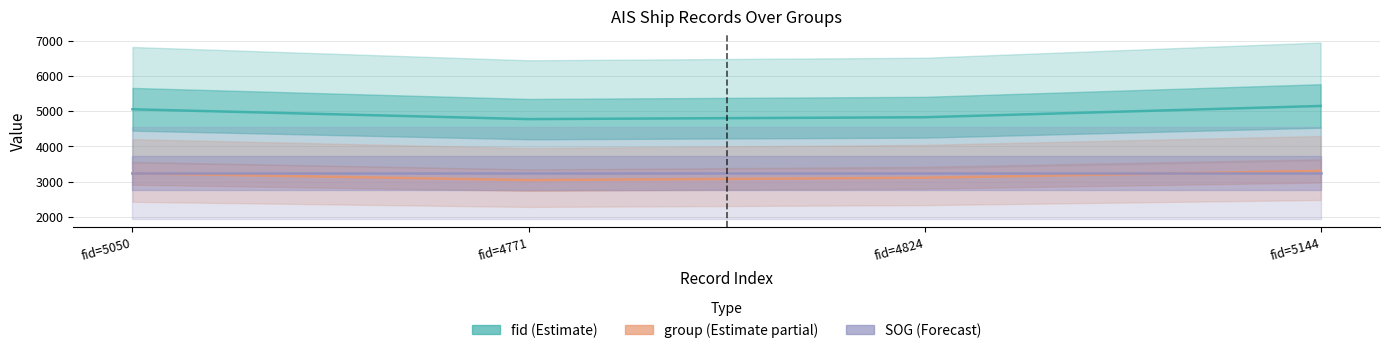

At which label is fid (Estimate) closest to 4957?

fid=5050